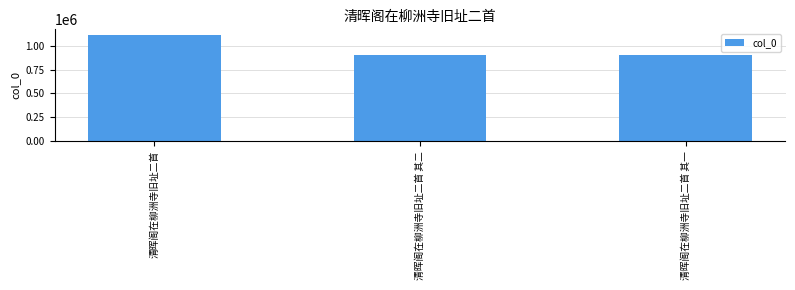

What is the change in value from 清晖阁在柳洲寺旧址二首 to 清晖阁在柳洲寺旧址二首 其二?

-210339